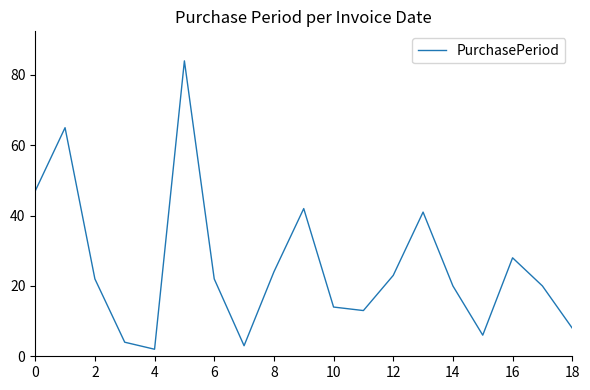

Is this an area chart (filled region under the line)?

No